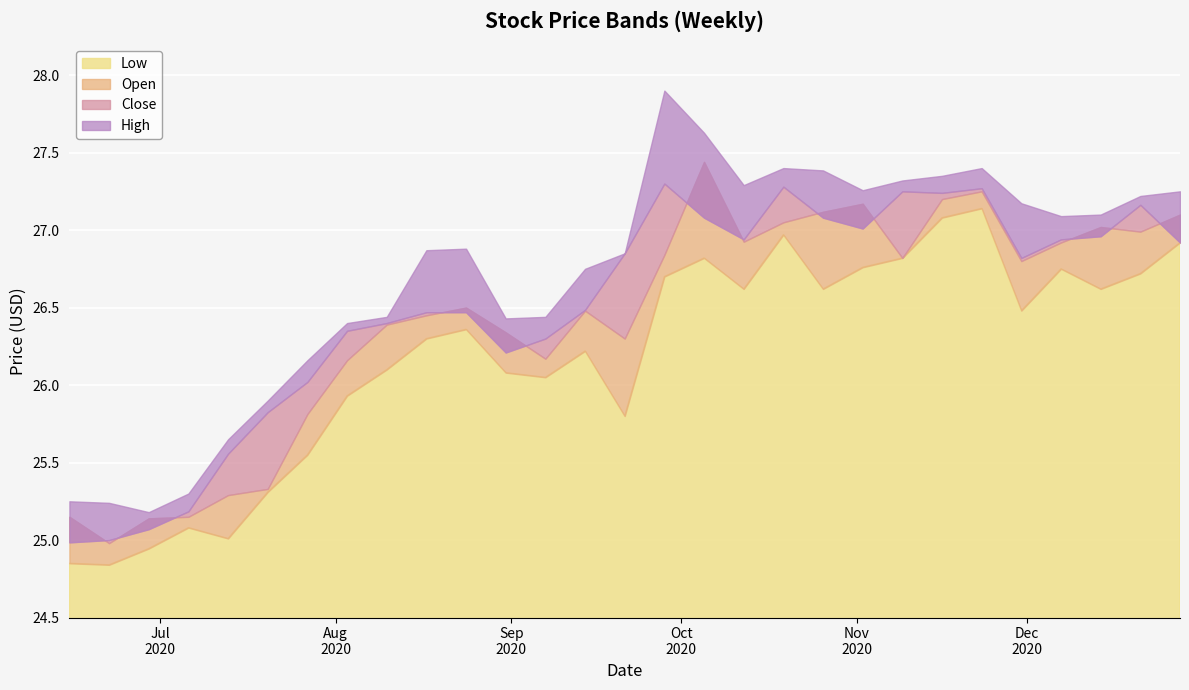

What is the minimum value for Open?

25.0